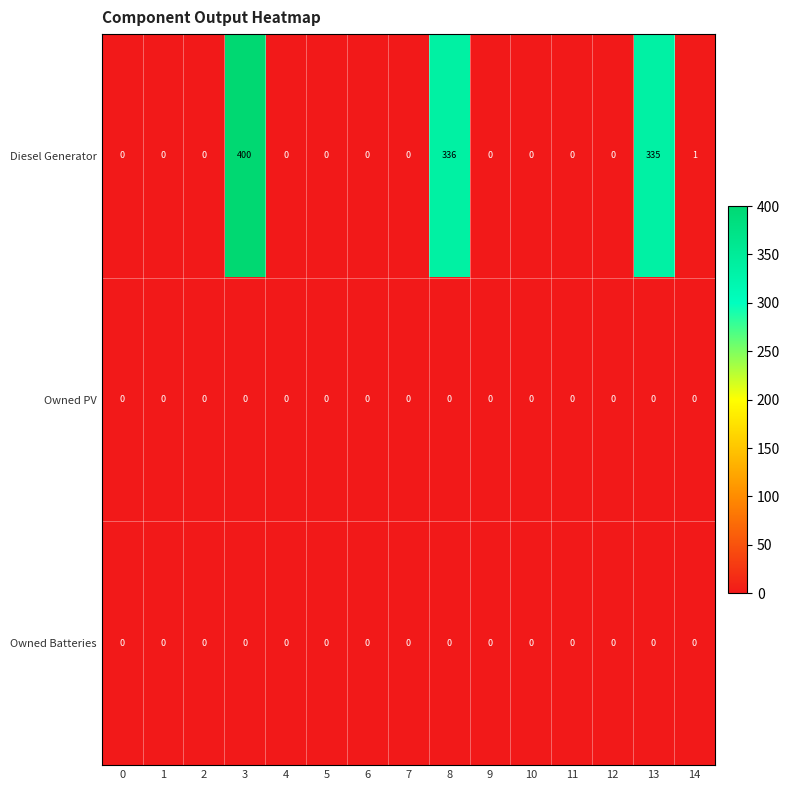

What is the total value across all series at 14?

1